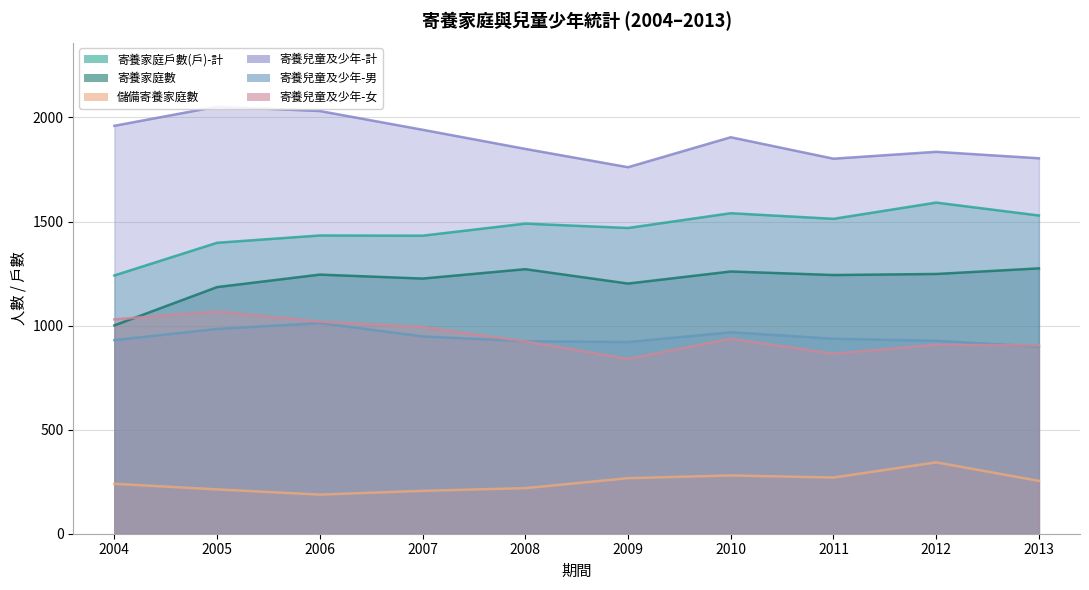

Which category has the lowest value across all series?

2006